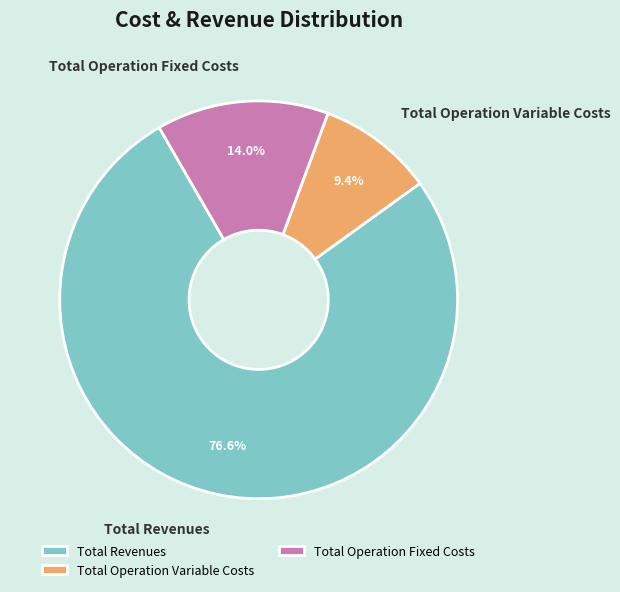

Is it true that Total Revenues is 77% of the pie?

True